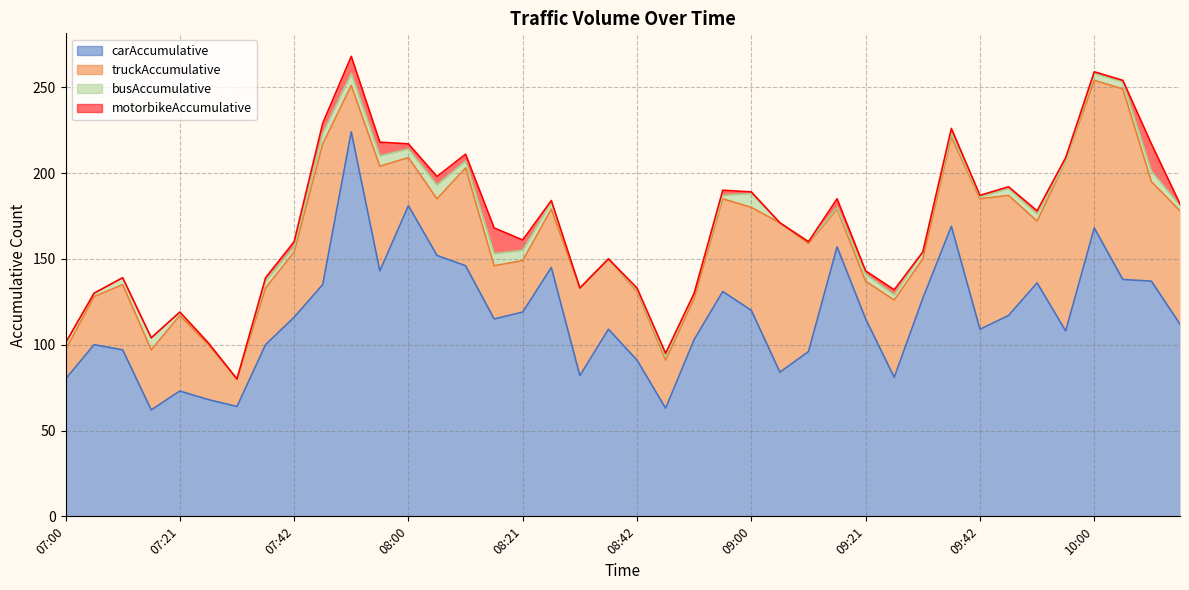

What is the value of the truckAccumulative point at the 40th from the left?

66